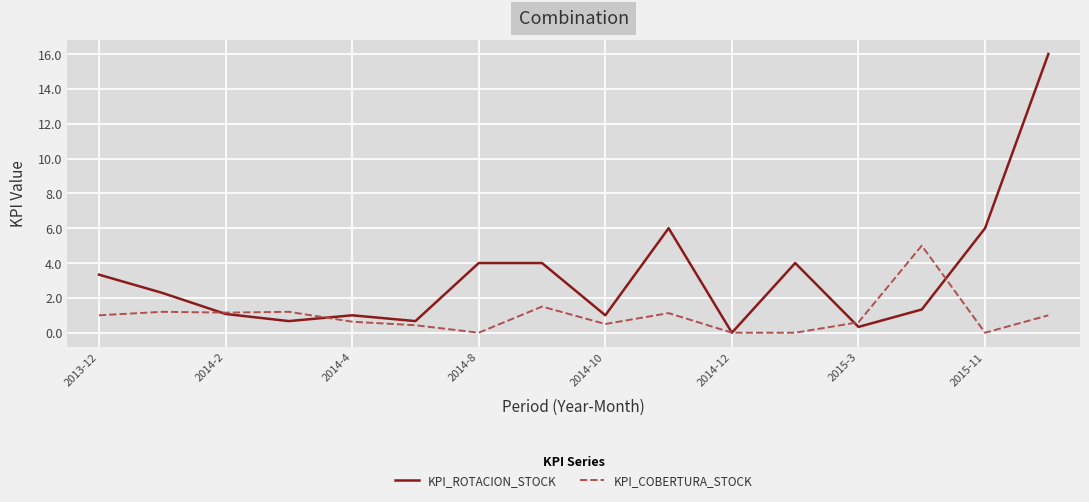

What is the maximum value for KPI_ROTACION_STOCK?

16.0